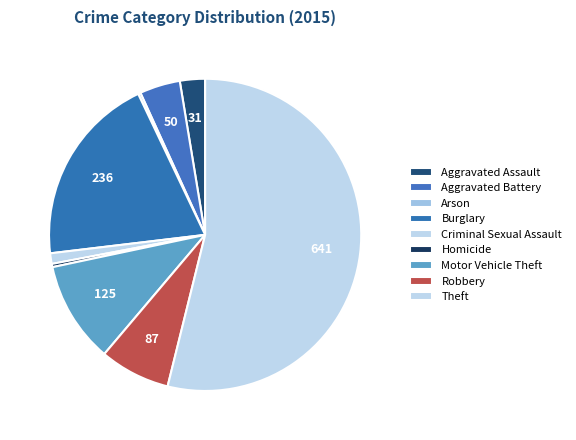

Which slice is the largest?

Theft